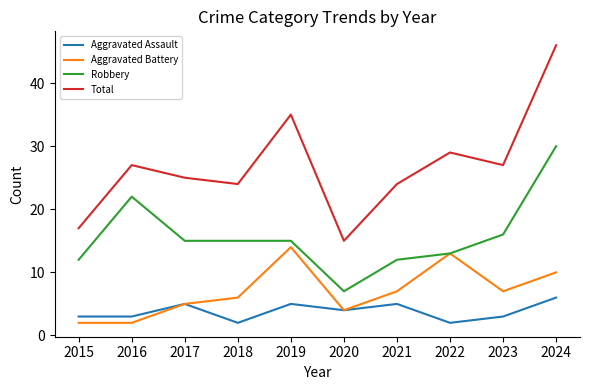

What is the sum of all Aggravated Assault values?

38